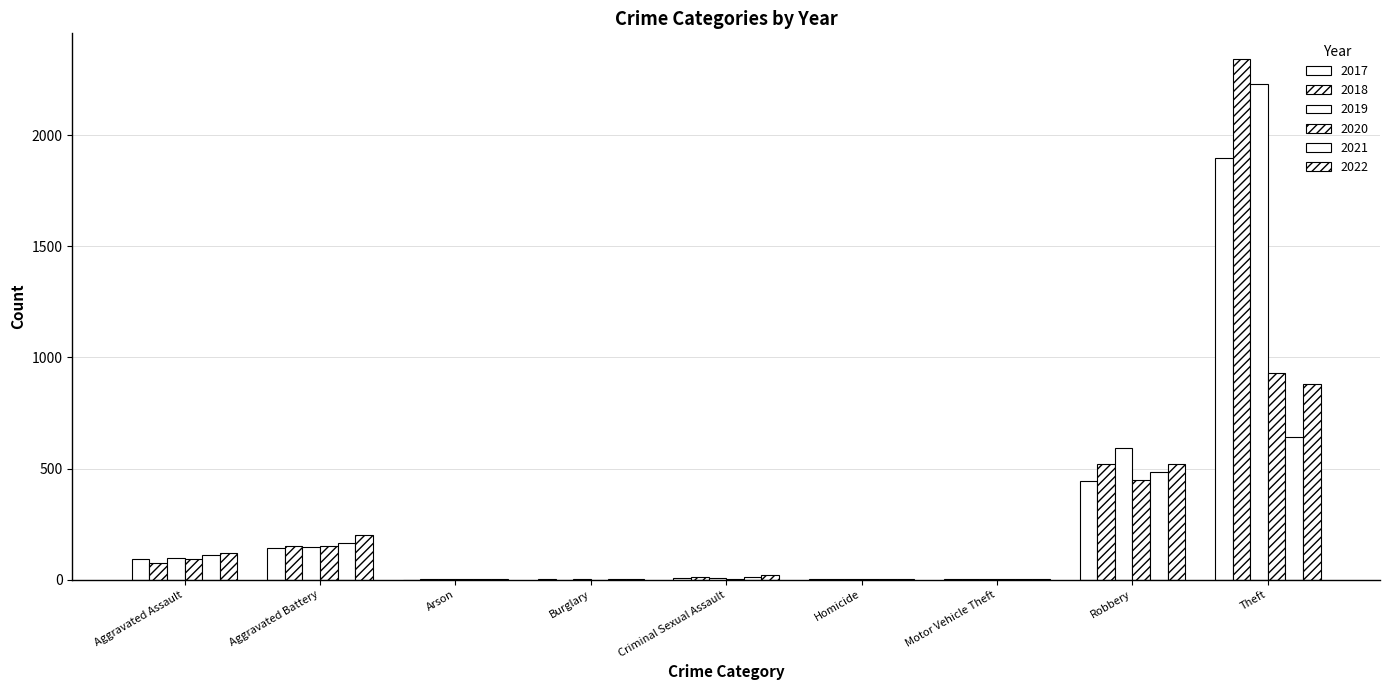

What is the sum of the 2018 values at Motor Vehicle Theft and Burglary?

1